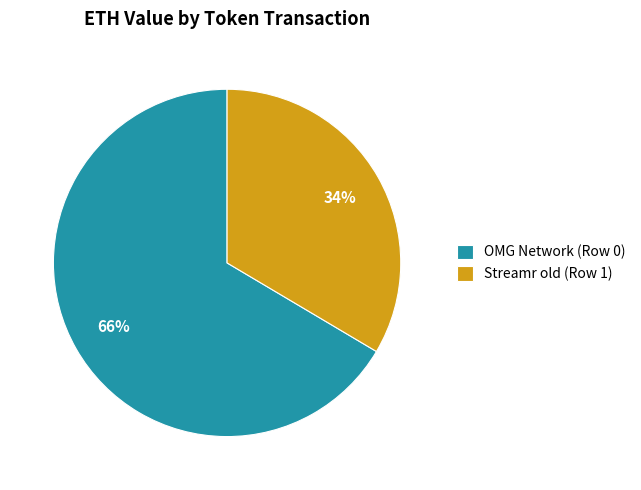

Do OMG Network (Row 0) and Streamr old (Row 1) together represent more than half of the pie?

Yes